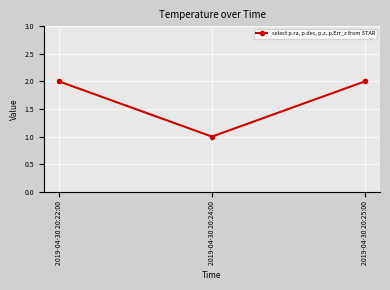

Reading left to right, what are all the values shown in this chart?

2019-04-30 20:22:00=2	2019-04-30 20:24:00=1	2019-04-30 20:25:00=2